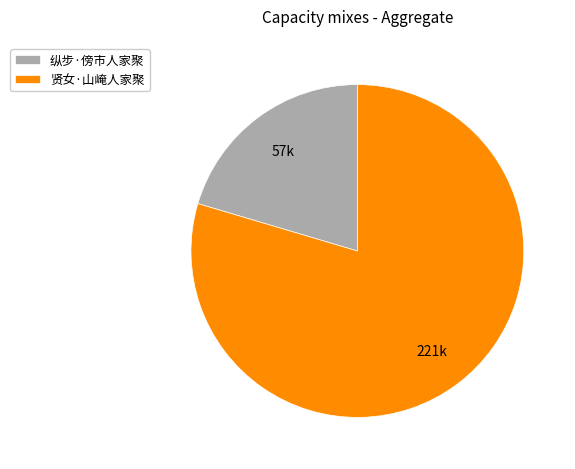

Combined, do 贤女·山崦人家聚 and 纵步·傍市人家聚 account for over 50%?

Yes